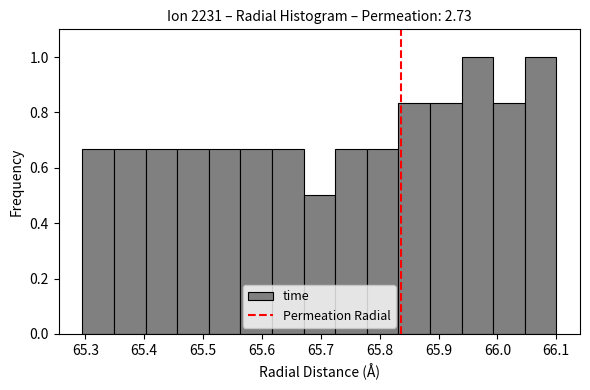

Reading left to right, transcribe this chart: for each bar, give the range it covers on the x-axis and its height. Neither the bar edges nor the heights are printed on the chart, so give them approximately, as read against the axes.

65.29 to 65.35: 0.66
65.35 to 65.40: 0.66
65.40 to 65.46: 0.66
65.46 to 65.51: 0.66
65.51 to 65.56: 0.66
65.56 to 65.62: 0.66
65.62 to 65.67: 0.66
65.67 to 65.72: 0.50
65.72 to 65.78: 0.66
65.78 to 65.83: 0.66
65.83 to 65.89: 0.84
65.89 to 65.94: 0.84
65.94 to 65.99: 1.00
65.99 to 66.05: 0.84
66.05 to 66.10: 1.00